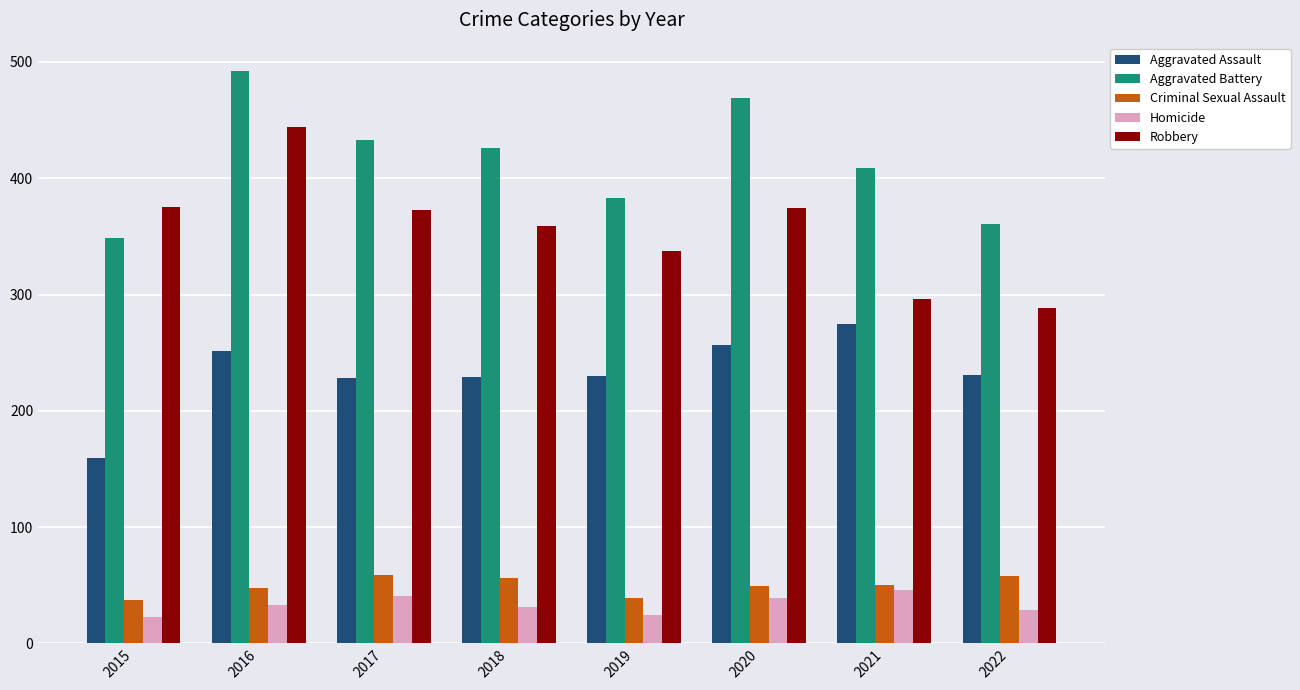

What is the lowest value of the Aggravated Assault series?

159